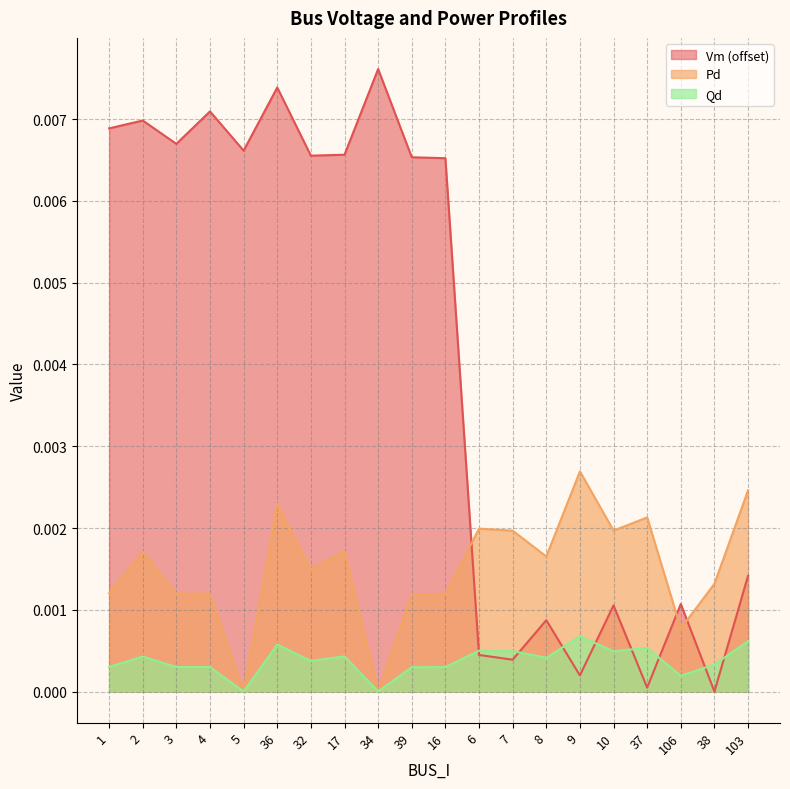

What is the sum of all Vm values?

0.1